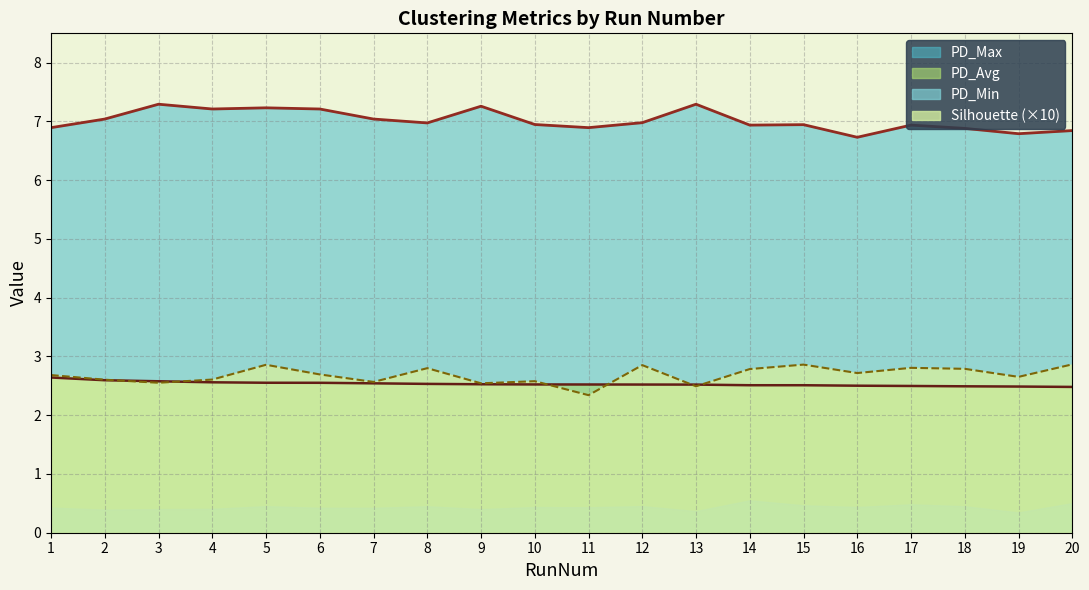

At which label does PD_Max reach its minimum?

16